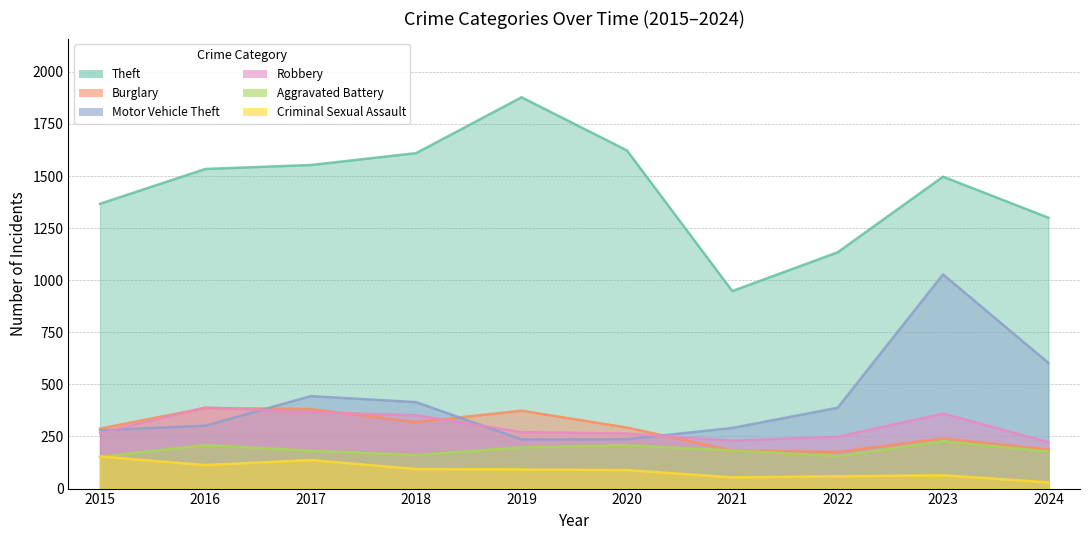

Between which two adjacent categories do Robbery and Burglary first intersect?

2015 and 2016